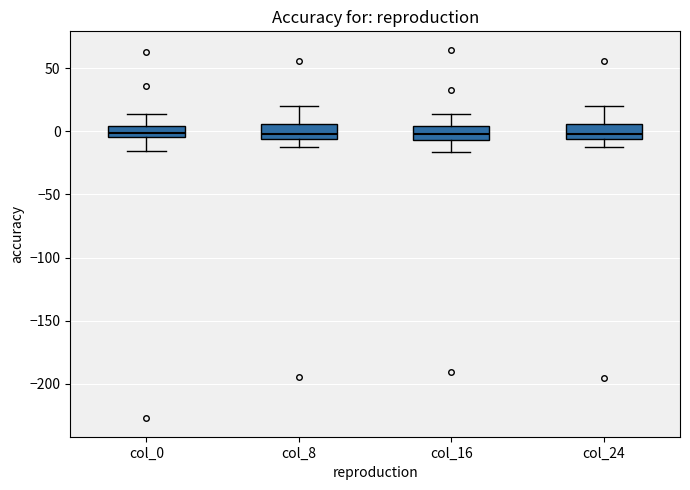

Reading left to right, read every box against the y-axis: the position of its median line, the range the box covers, and the ends of its whiskers. The values are not printed on the chart, so give them approximately, as read against the axis.

col_0: median 0, box -5 to 5, whiskers -15 to 15
col_8: median 0, box -5 to 5, whiskers -10 to 20
col_16: median 0, box -5 to 5, whiskers -15 to 15
col_24: median 0, box -5 to 5, whiskers -10 to 20